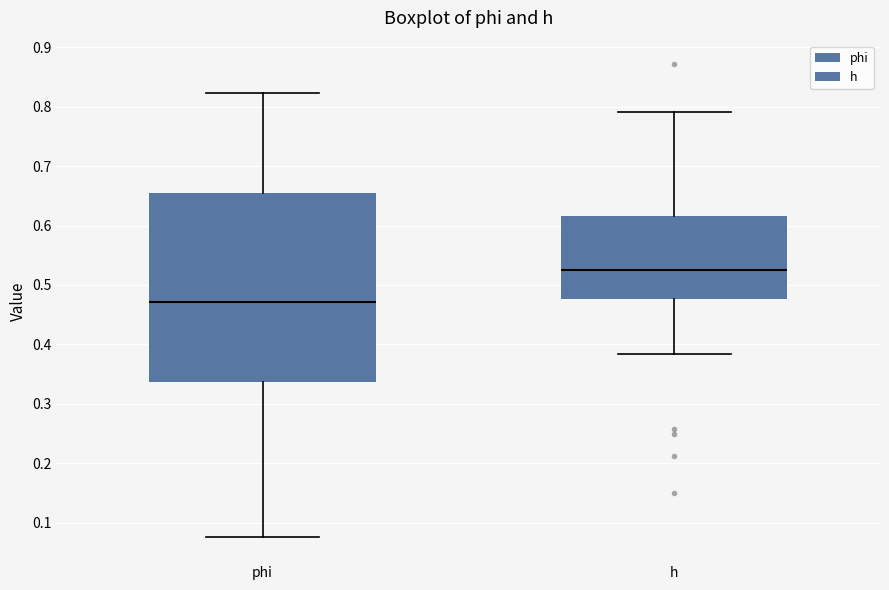

Reading left to right, read every box against the y-axis: the position of its median line, the range the box covers, and the ends of its whiskers. The values are not printed on the chart, so give them approximately, as read against the axis.

phi: median 0.47, box 0.34 to 0.65, whiskers 0.07 to 0.82
h: median 0.53, box 0.48 to 0.62, whiskers 0.38 to 0.79